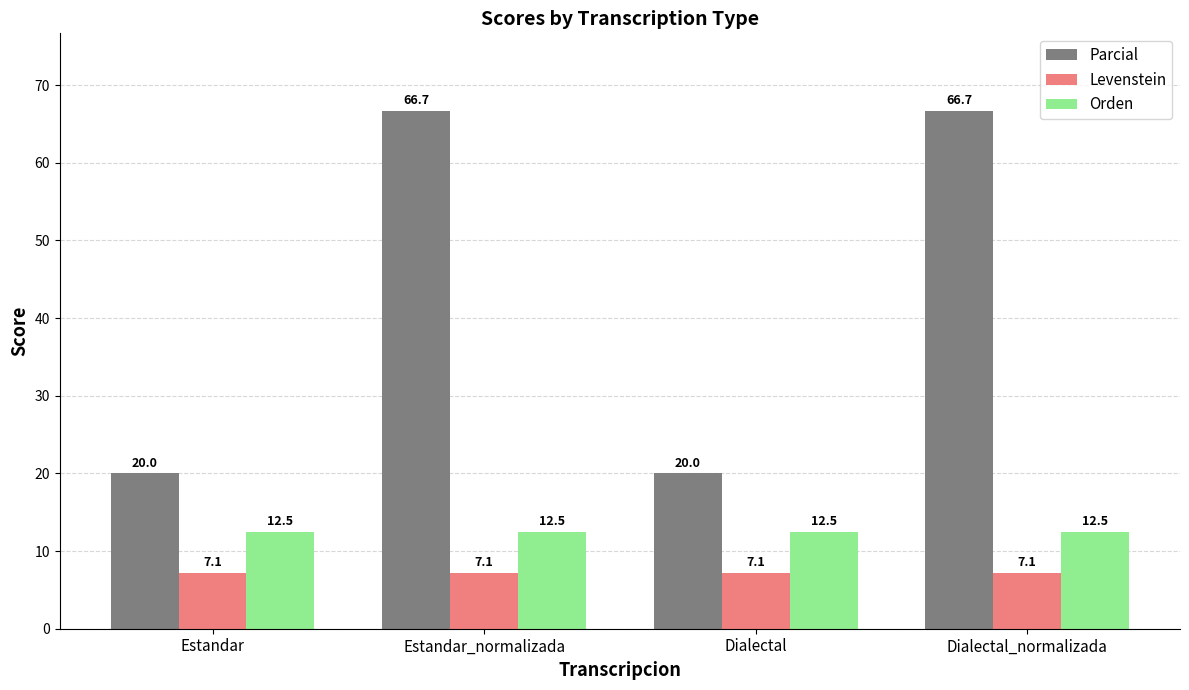

What value does the Parcial series have at Estandar_normalizada?

66.7